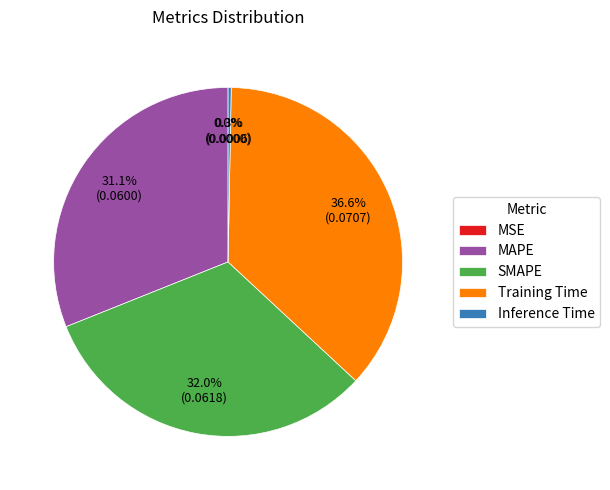

Combined, do Inference Time and SMAPE account for over 50%?

No